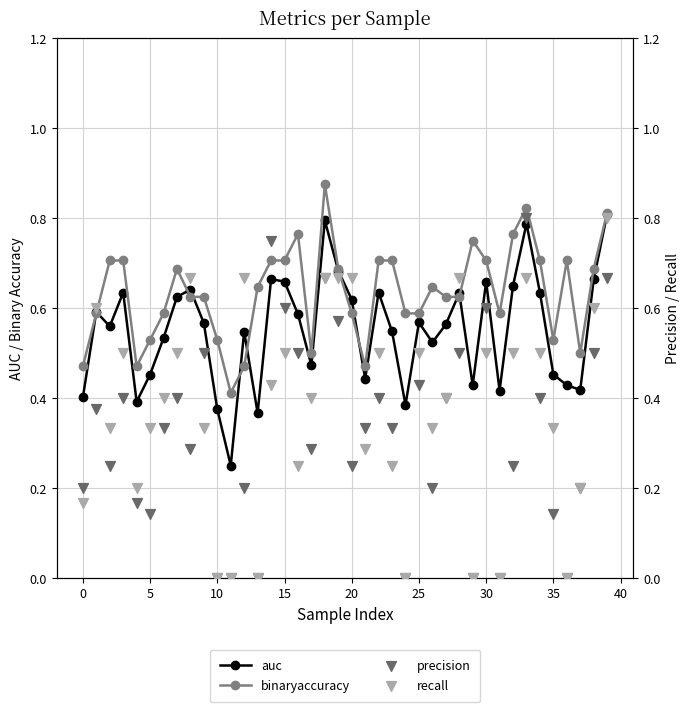

At how many categories does at least one series exceed 0?

40